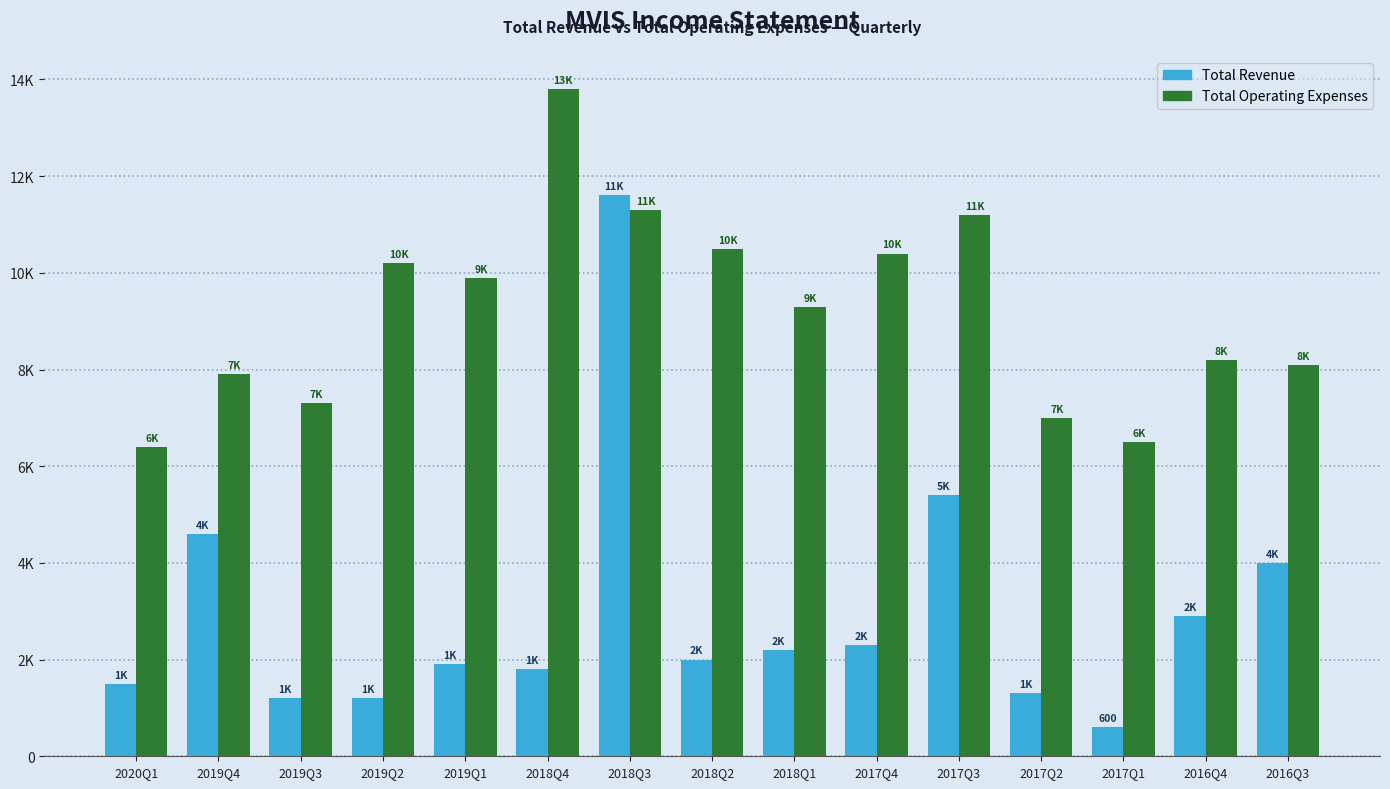

What is the smallest value displayed?

600